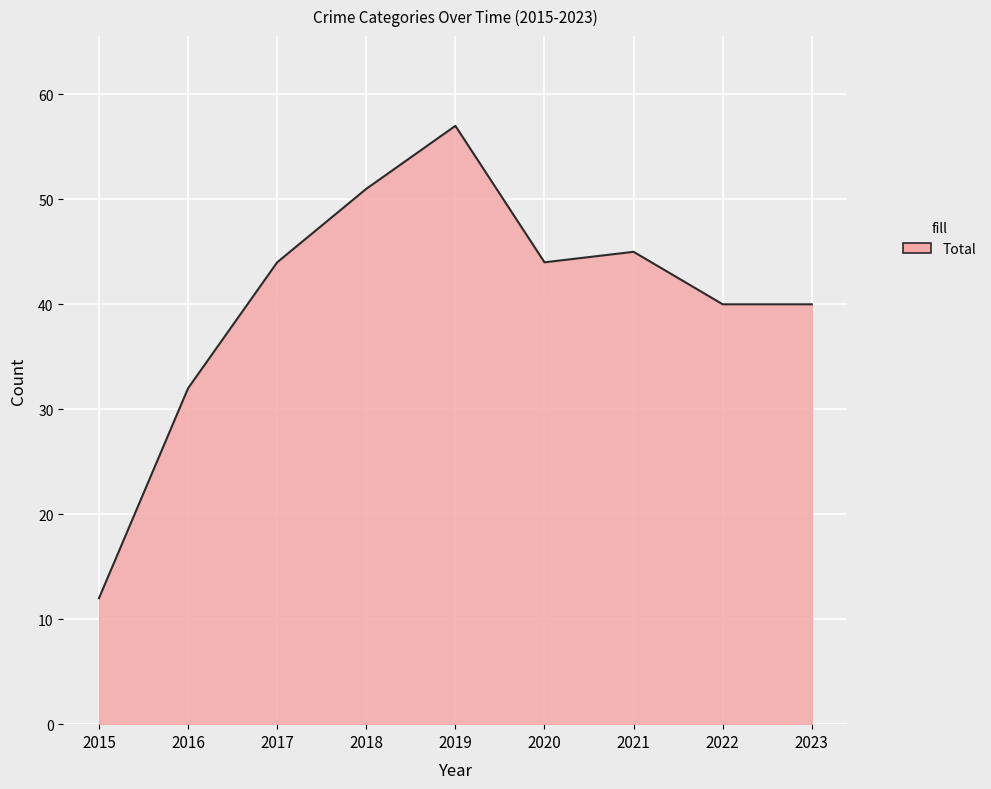

What is the approximate value at 2018, to the nearest 10?

50